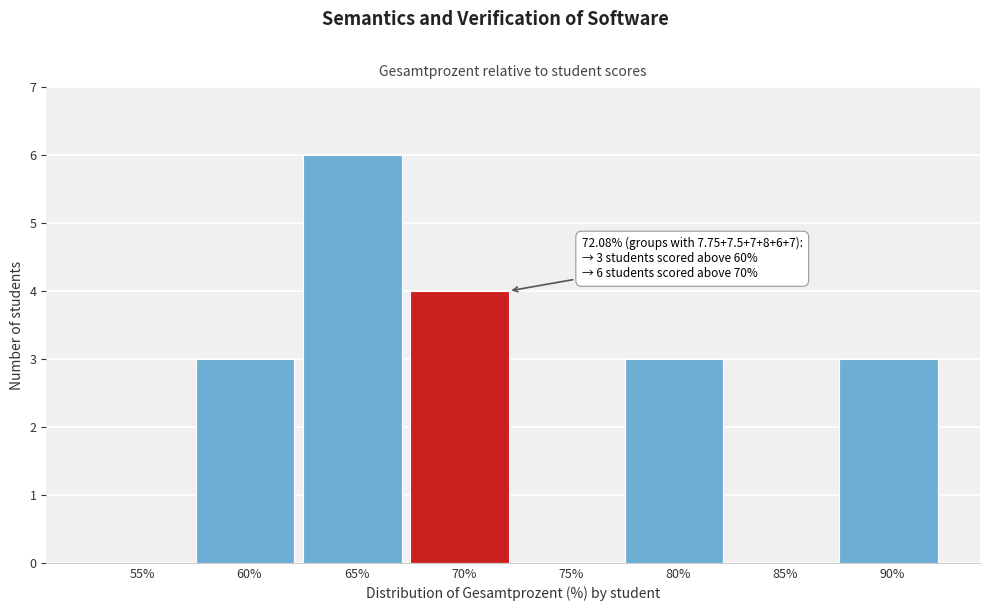

Reading left to right, what are all the values shown in this chart?

55%=0	60%=3	65%=6	70%=4	75%=0	80%=3	85%=0	90%=3